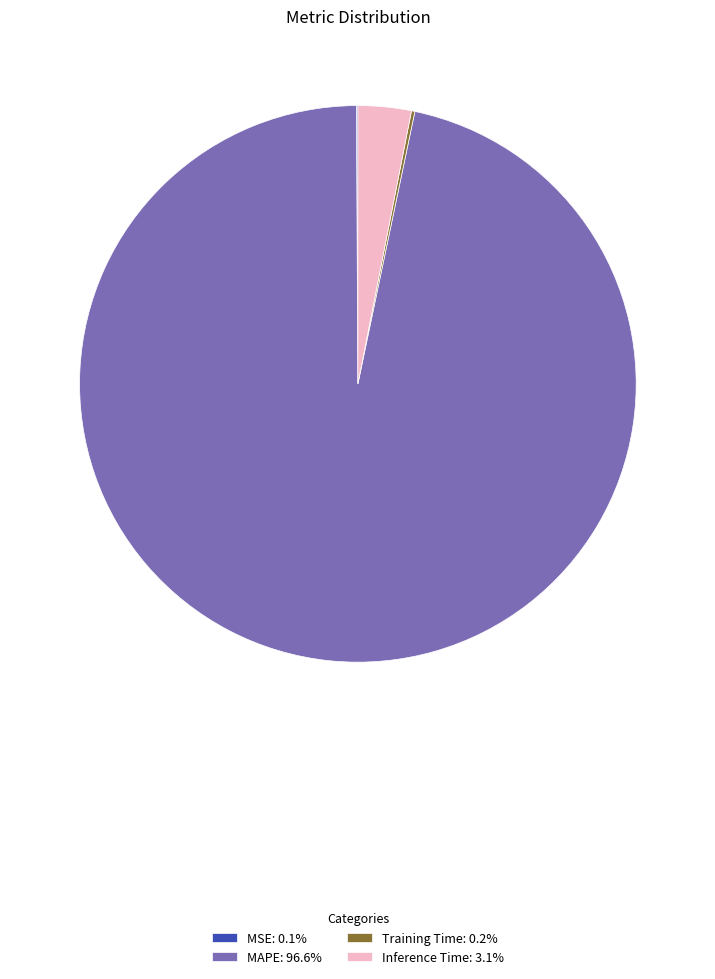

Is there a majority slice in this chart?

Yes